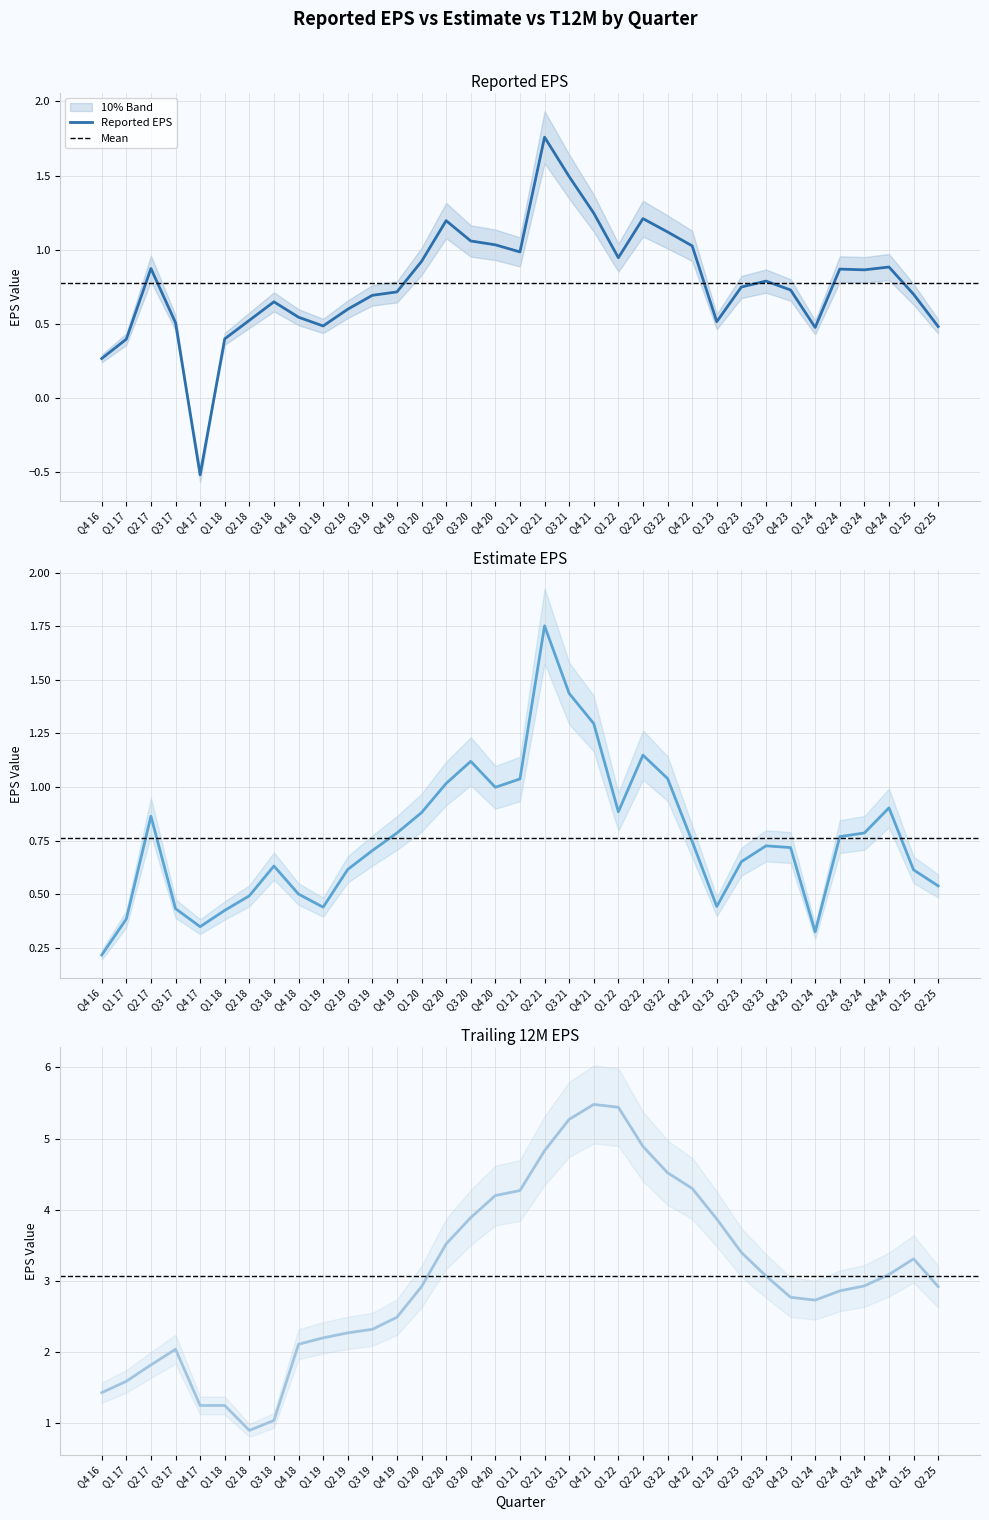

Is this an area chart (filled region under the line)?

No